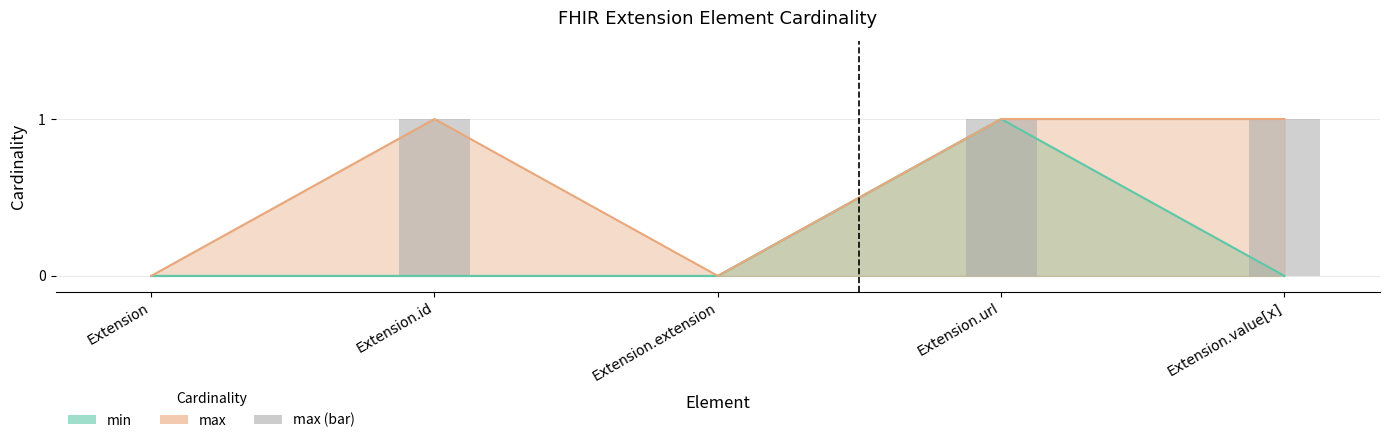

At how many categories does at least one series exceed 0?

3